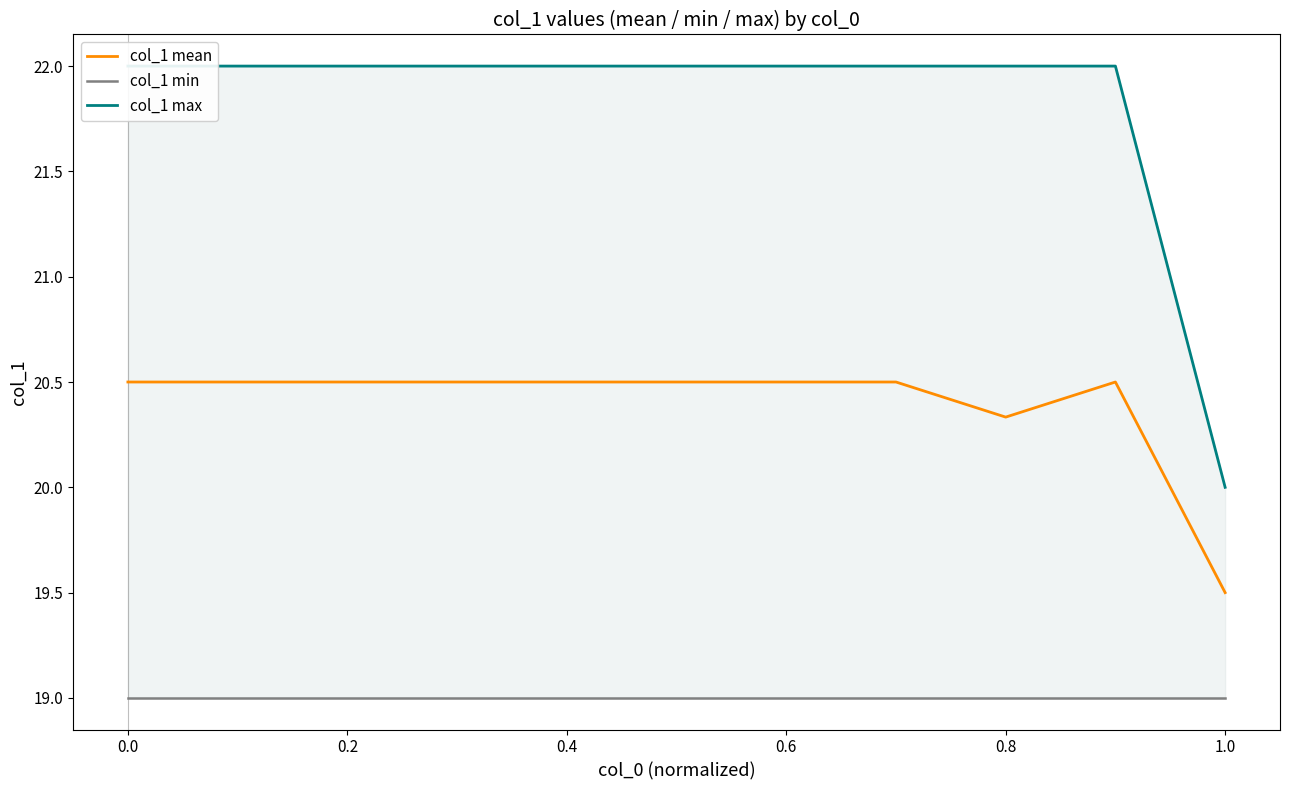

How many values in the col_1 max series are below 22?

1